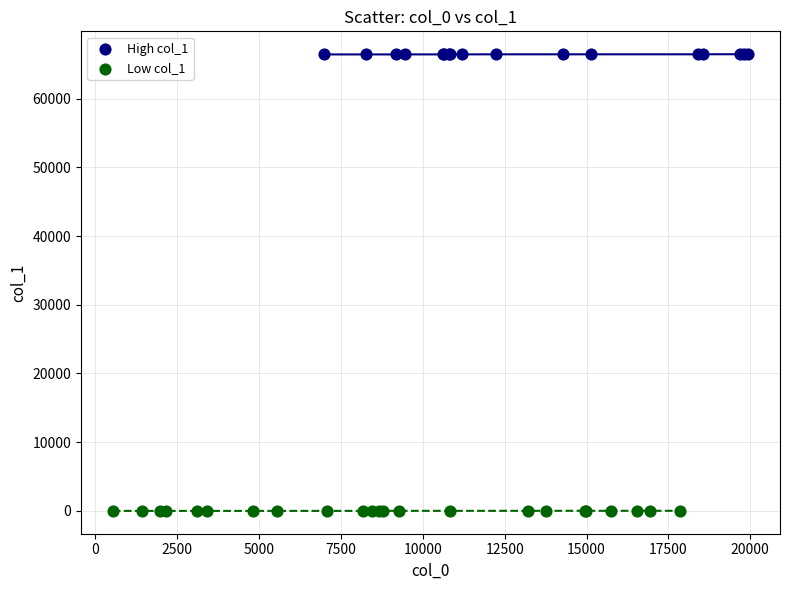

Which series reaches the maximum Y coordinate?

High col_1